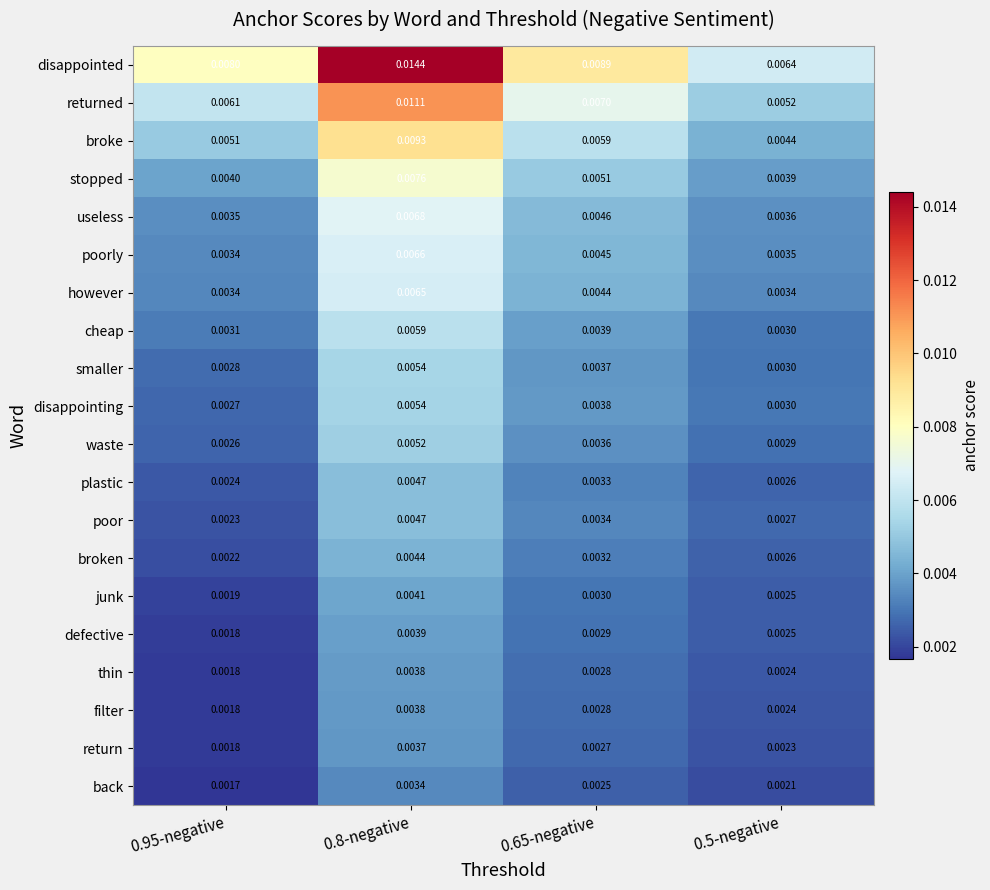

Which series has the largest total across all categories?

disappointed